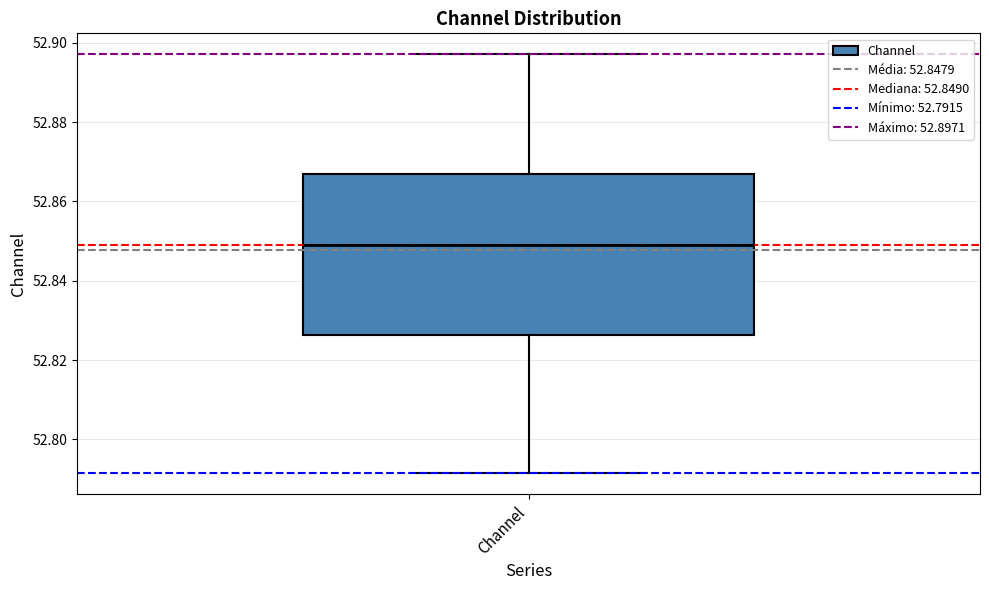

Transcribe this box plot: give where the median line is, the range the box spans, and where the two whiskers end, as read against the y-axis. The values are not printed on the chart, so give them approximately, as read against the axis.

median 52.850, box 52.826 to 52.866, whiskers 52.792 to 52.898